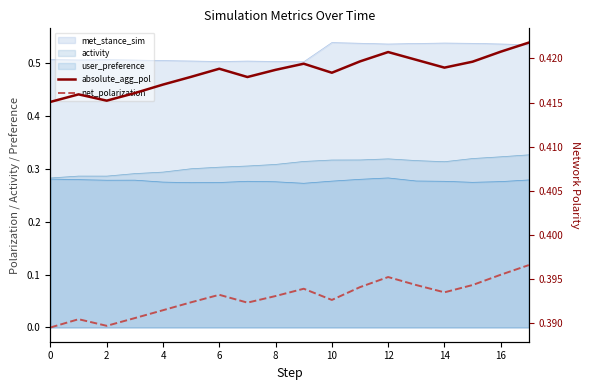

Which series has the widest spread of values?

net_polarization